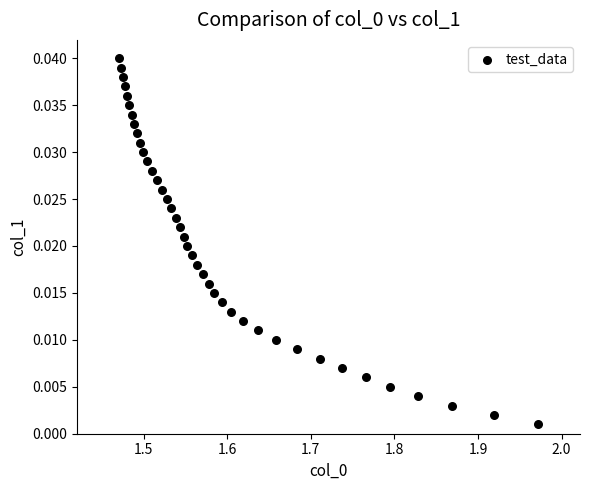

What is the range of X values (max minus min)?

0.5